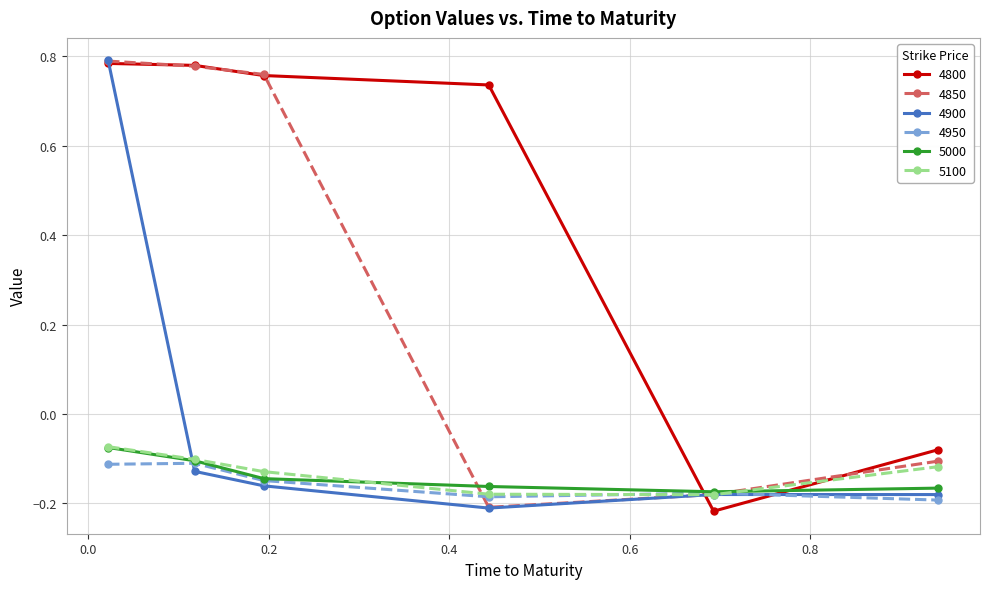

True or false: 5100 has more than 2 points higher than both neighbors.

False